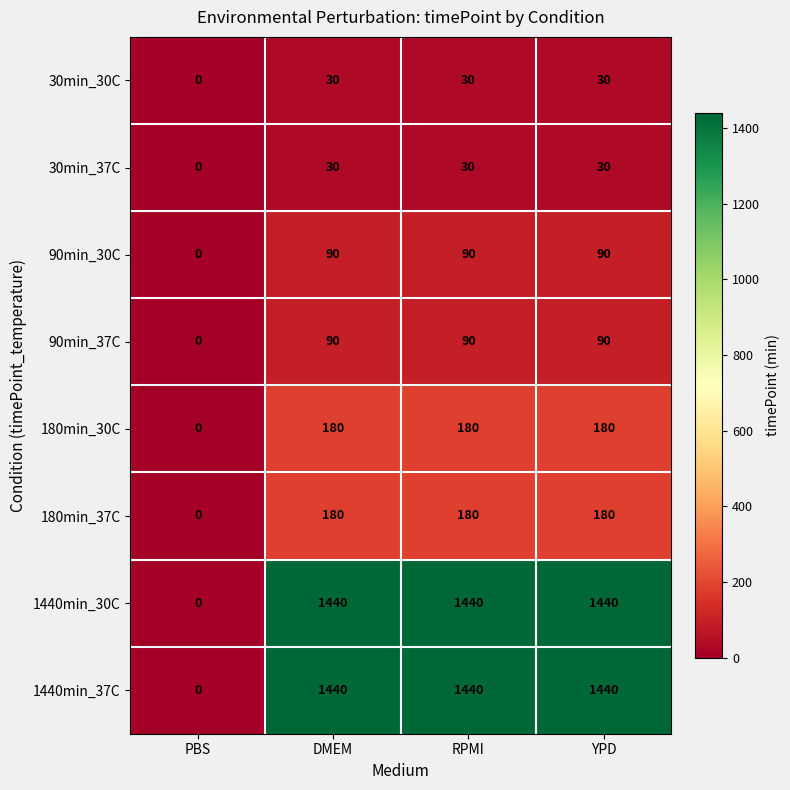

What is the difference between the second highest and minimum values in the 90min_37C series?

90